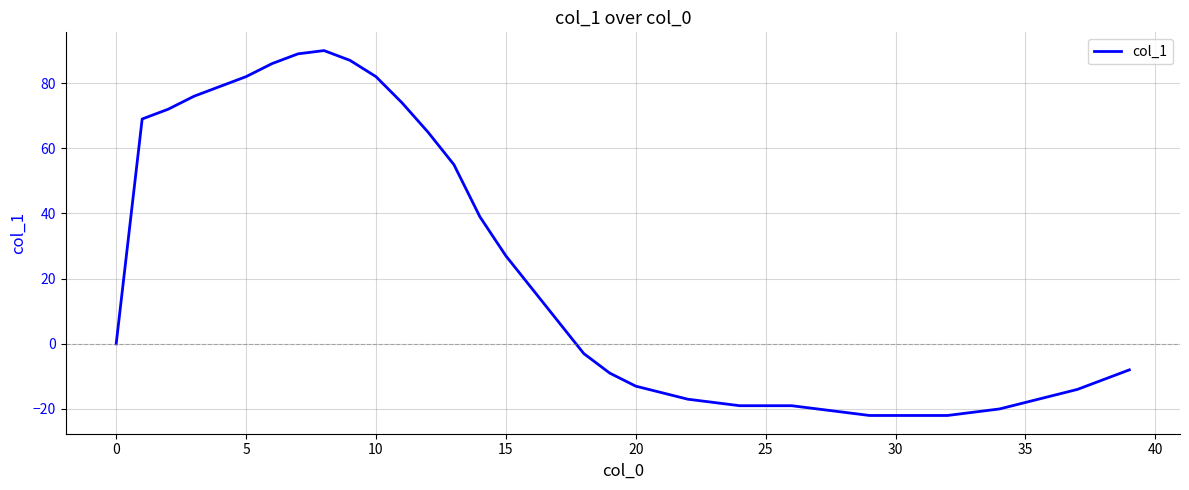

Does the chart have visible grid lines?

Yes